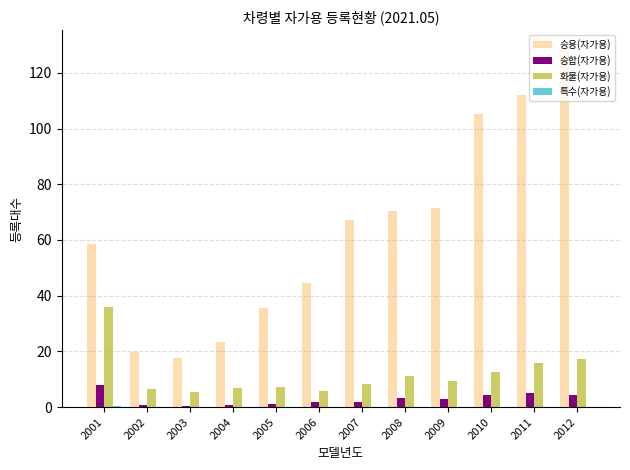

How many groups of bars are there?

12